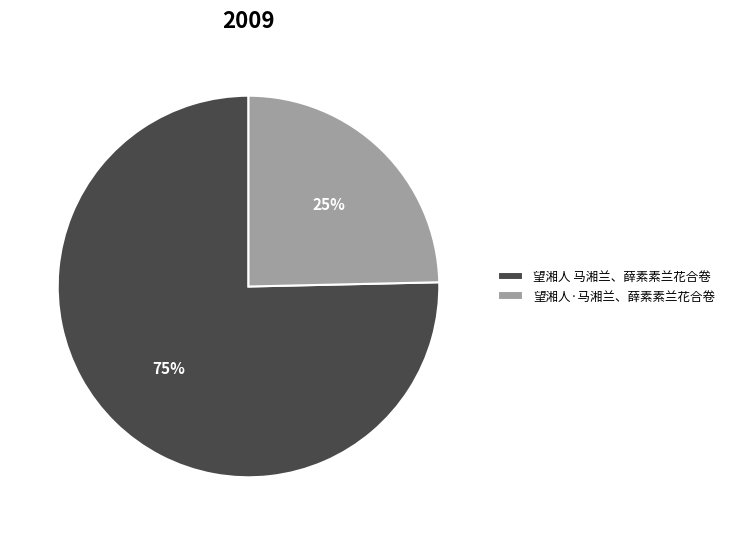

How many segments does this pie chart have?

2